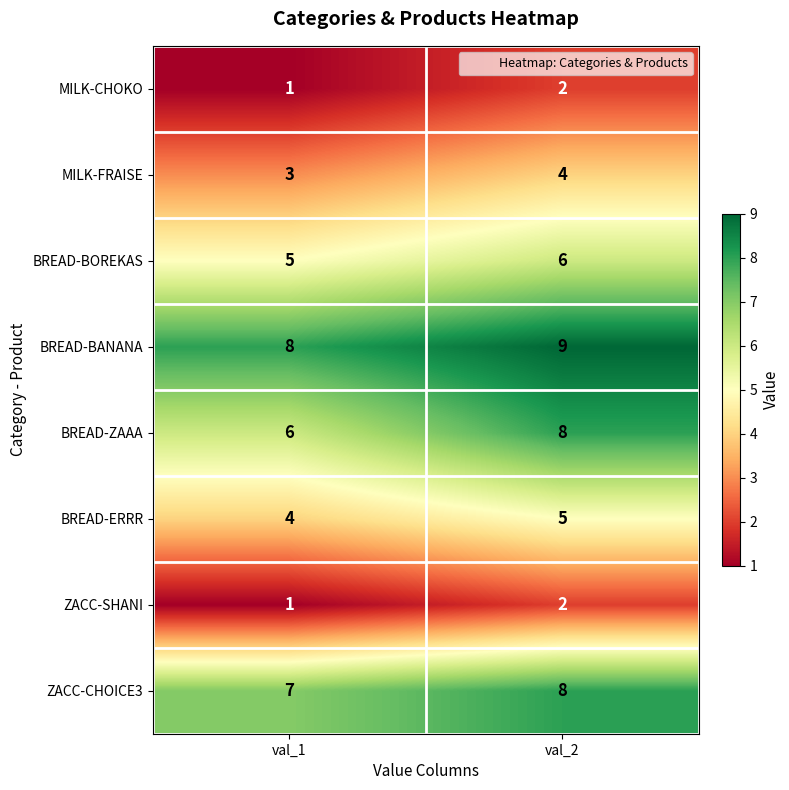

The MILK-FRAISE series shows 2 at val_2. True or false?

False